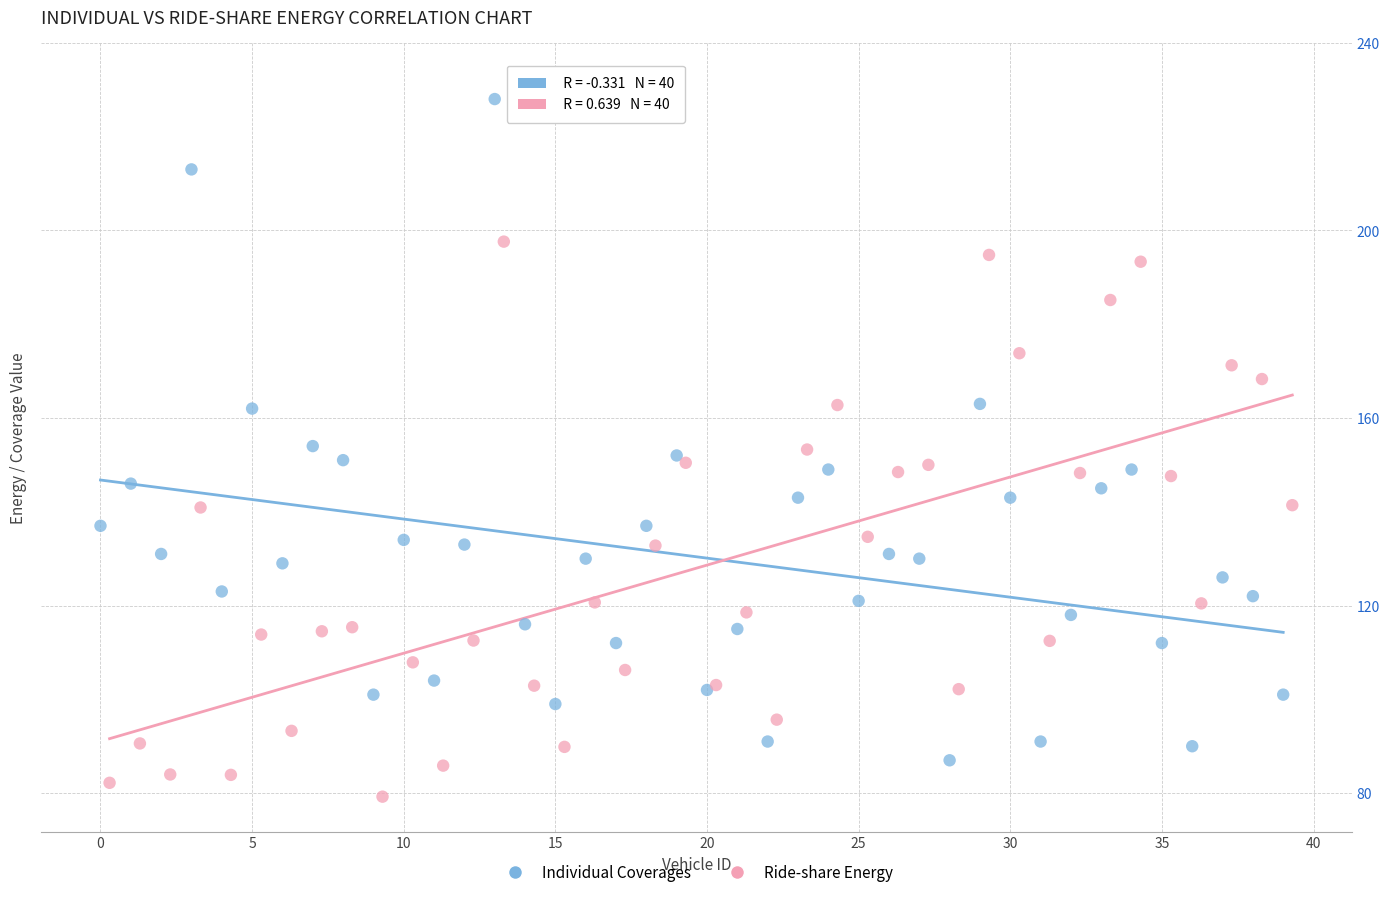

Which series contains the lowest Y value?

Ride-share Energy